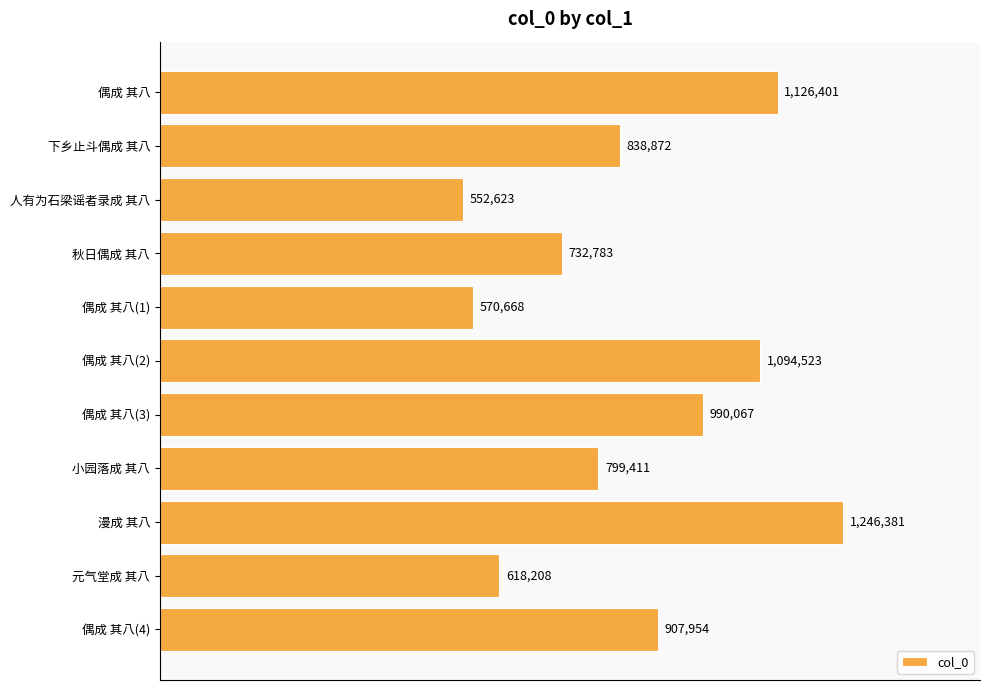

Are the bars horizontal?

Yes